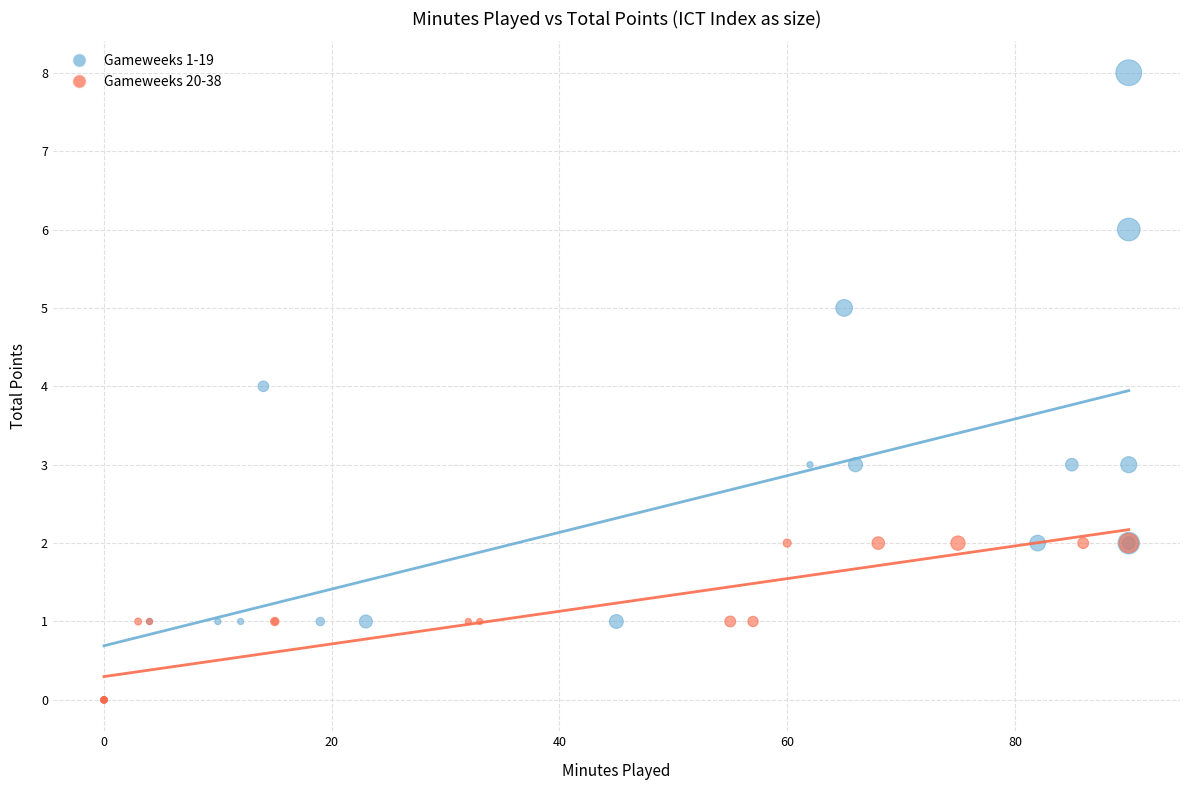

Which series contains the highest Y value?

Gameweeks 1-19